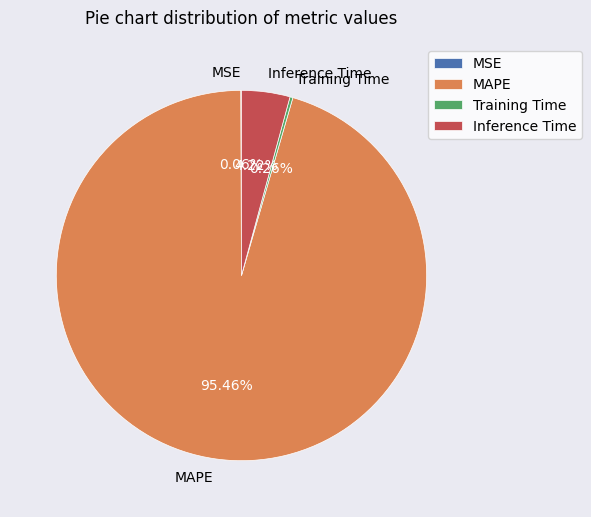

Does MAPE represent more than half of the total?

Yes